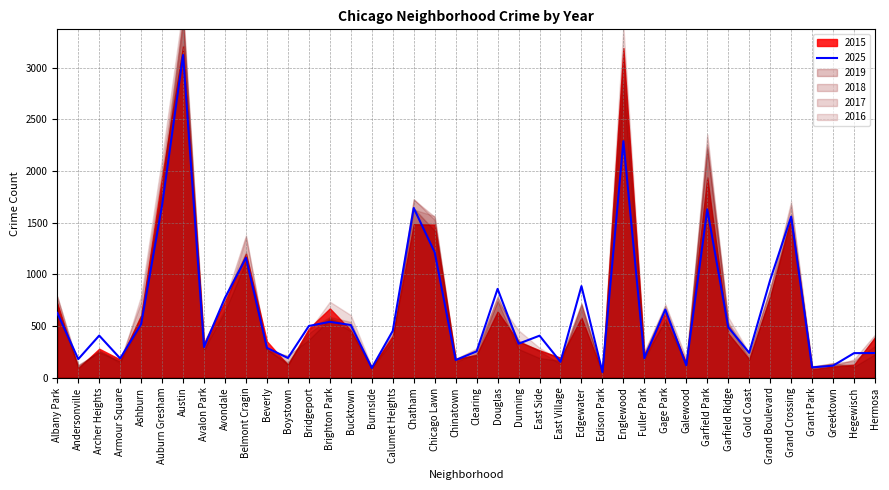

Reading right to left, transcribe all the data shown in this chart.

2025: Hermosa=239	Hegewisch=238	Greektown=117	Grant Park=100	Grand Crossing=1559	Grand Boulevard=946	Gold Coast=241	Garfield Ridge=489	Garfield Park=1630	Galewood=120	Gage Park=660	Fuller Park=189	Englewood=2290	Edison Park=55	Edgewater=887	East Village=154	East Side=407	Dunning=329	Douglas=860	Clearing=255	Chinatown=171	Chicago Lawn=1214	Chatham=1643	Calumet Heights=453	Burnside=94	Bucktown=510	Brighton Park=541	Bridgeport=501	Boystown=191	Beverly=289	Belmont Cragin=1160	Avondale=774	Avalon Park=297	Austin=3124	Auburn Gresham=1672	Ashburn=519	Armour Square=187	Archer Heights=408	Andersonville=180	Albany Park=628
2015: Hermosa=392	Hegewisch=125	Greektown=108	Grant Park=82	Grand Crossing=1539	Grand Boulevard=784	Gold Coast=178	Garfield Ridge=428	Garfield Park=1939	Galewood=143	Gage Park=633	Fuller Park=225	Englewood=3191	Edison Park=51	Edgewater=581	East Village=193	East Side=266	Dunning=349	Douglas=640	Clearing=221	Chinatown=182	Chicago Lawn=1482	Chatham=1486	Calumet Heights=406	Burnside=100	Bucktown=459	Brighton Park=671	Bridgeport=477	Boystown=124	Beverly=352	Belmont Cragin=1199	Avondale=737	Avalon Park=334	Austin=3212	Auburn Gresham=1946	Ashburn=604	Armour Square=177	Archer Heights=281	Andersonville=92	Albany Park=721
2019: Hermosa=228	Hegewisch=107	Greektown=140	Grant Park=104	Grand Crossing=1577	Grand Boulevard=794	Gold Coast=178	Garfield Ridge=518	Garfield Park=2217	Galewood=133	Gage Park=553	Fuller Park=211	Englewood=2865	Edison Park=47	Edgewater=705	East Village=164	East Side=191	Dunning=278	Douglas=743	Clearing=218	Chinatown=179	Chicago Lawn=1424	Chatham=1639	Calumet Heights=394	Burnside=95	Bucktown=451	Brighton Park=569	Bridgeport=368	Boystown=214	Beverly=264	Belmont Cragin=1125	Avondale=645	Avalon Park=277	Austin=3438	Auburn Gresham=1835	Ashburn=528	Armour Square=158	Archer Heights=245	Andersonville=125	Albany Park=657
2016: Hermosa=389	Hegewisch=133	Greektown=124	Grant Park=99	Grand Crossing=1709	Grand Boulevard=873	Gold Coast=238	Garfield Ridge=587	Garfield Park=2234	Galewood=134	Gage Park=694	Fuller Park=253	Englewood=3404	Edison Park=70	Edgewater=662	East Village=171	East Side=289	Dunning=459	Douglas=741	Clearing=265	Chinatown=170	Chicago Lawn=1565	Chatham=1628	Calumet Heights=421	Burnside=105	Bucktown=606	Brighton Park=736	Bridgeport=456	Boystown=133	Beverly=275	Belmont Cragin=1360	Avondale=670	Avalon Park=317	Austin=3591	Auburn Gresham=2133	Ashburn=793	Armour Square=140	Archer Heights=272	Andersonville=103	Albany Park=697
2017: Hermosa=417	Hegewisch=178	Greektown=114	Grant Park=114	Grand Crossing=1671	Grand Boulevard=862	Gold Coast=205	Garfield Ridge=513	Garfield Park=2252	Galewood=185	Gage Park=710	Fuller Park=241	Englewood=3061	Edison Park=61	Edgewater=719	East Village=196	East Side=262	Dunning=355	Douglas=787	Clearing=239	Chinatown=151	Chicago Lawn=1558	Chatham=1725	Calumet Heights=440	Burnside=98	Bucktown=540	Brighton Park=589	Bridgeport=469	Boystown=133	Beverly=271	Belmont Cragin=1379	Avondale=757	Avalon Park=347	Austin=3478	Auburn Gresham=2023	Ashburn=734	Armour Square=175	Archer Heights=260	Andersonville=109	Albany Park=785
2018: Hermosa=308	Hegewisch=163	Greektown=141	Grant Park=109	Grand Crossing=1550	Grand Boulevard=861	Gold Coast=235	Garfield Ridge=535	Garfield Park=2355	Galewood=140	Gage Park=568	Fuller Park=179	Englewood=3188	Edison Park=49	Edgewater=717	East Village=133	East Side=257	Dunning=361	Douglas=782	Clearing=283	Chinatown=183	Chicago Lawn=1529	Chatham=1729	Calumet Heights=354	Burnside=99	Bucktown=493	Brighton Park=579	Bridgeport=429	Boystown=148	Beverly=281	Belmont Cragin=1213	Avondale=780	Avalon Park=257	Austin=3523	Auburn Gresham=1870	Ashburn=606	Armour Square=158	Archer Heights=256	Andersonville=116	Albany Park=786